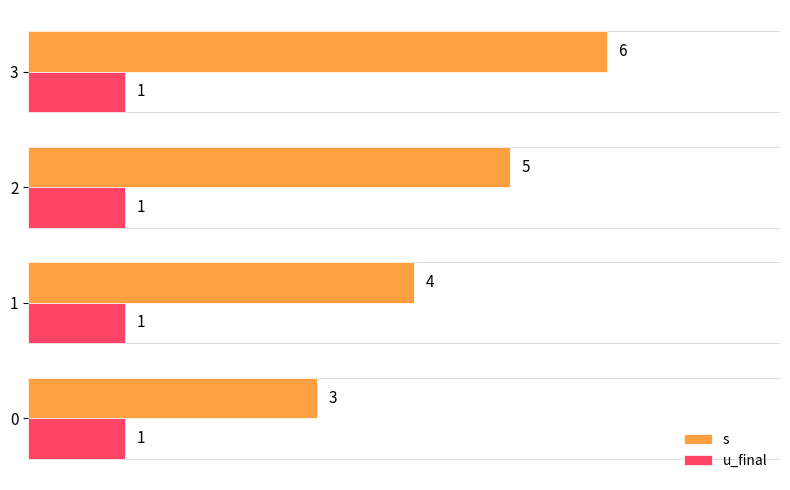

What is the sum of all s values?

18